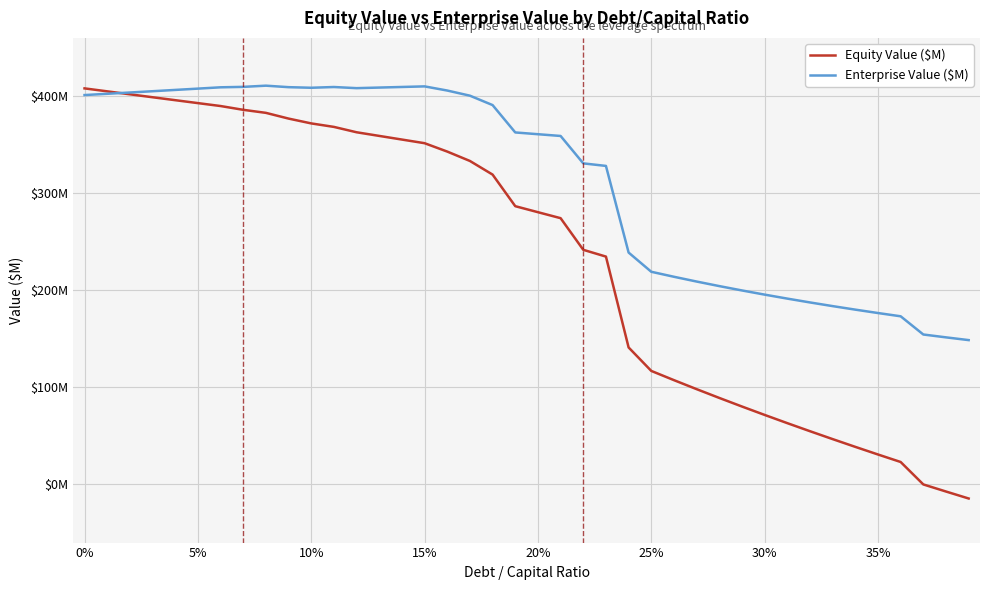

True or false: Equity Value ($M) and Enterprise Value ($M) cross at least once.

True